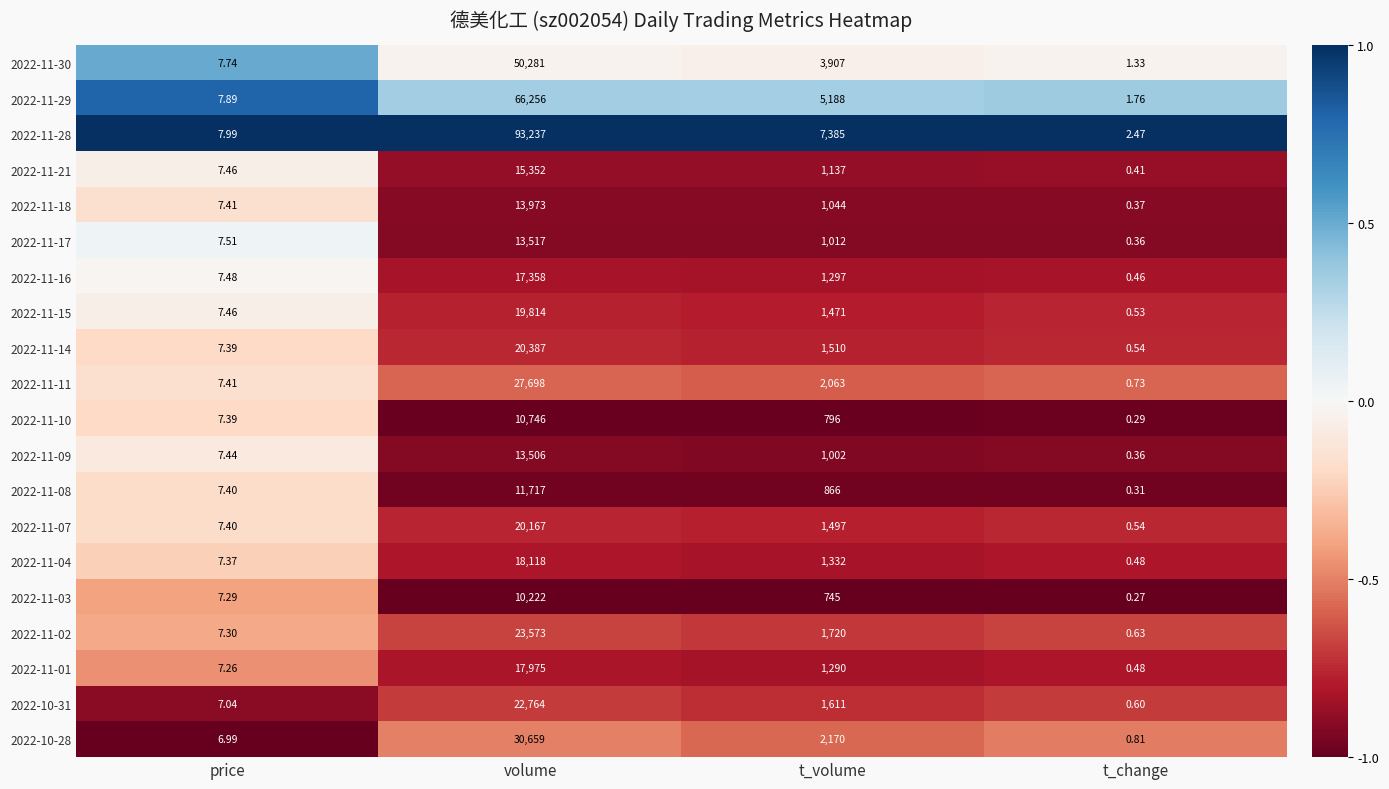

Which series has the largest total across all categories?

2022-11-28